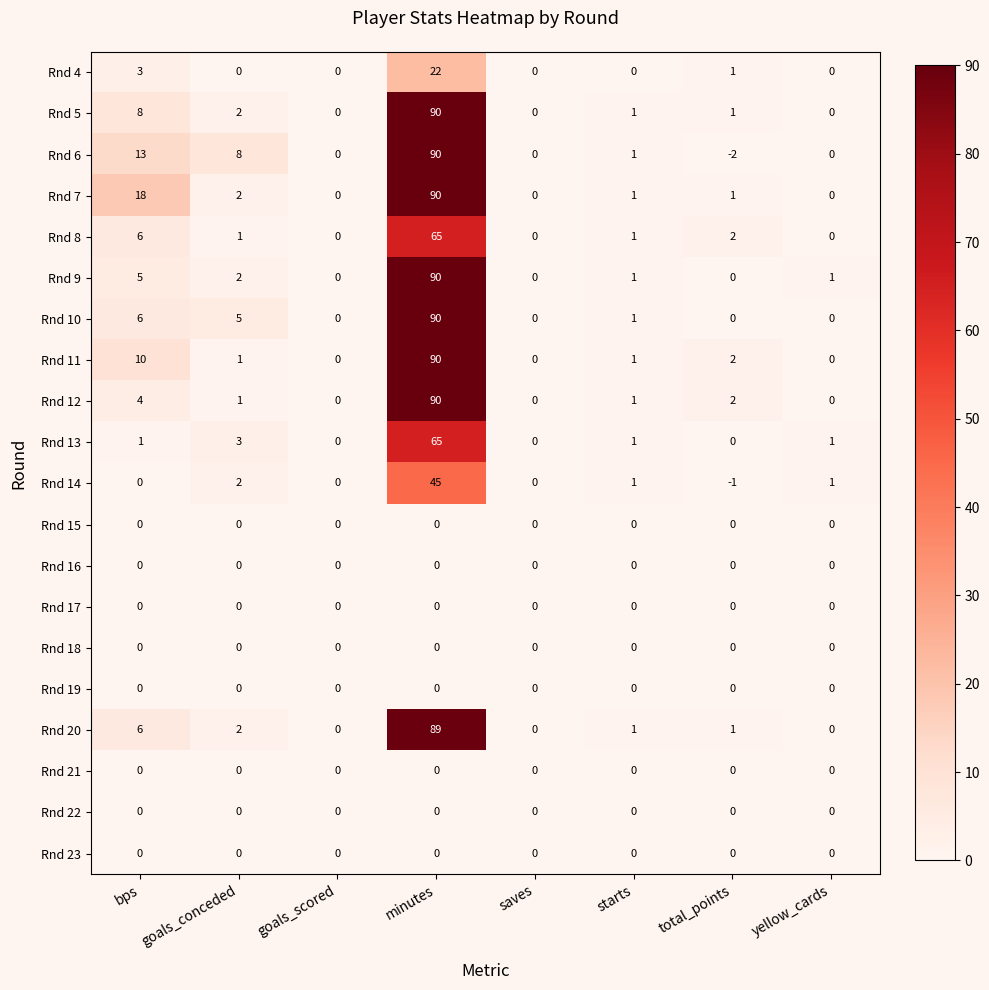

How many series are shown in this chart?

20